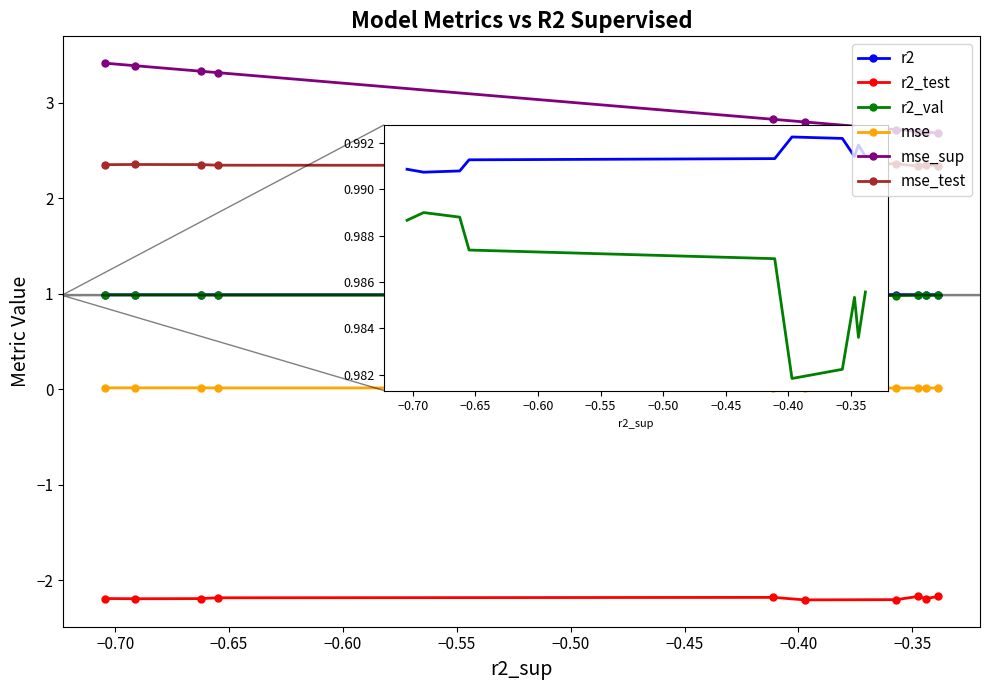

Which series has the widest spread of values?

mse_sup